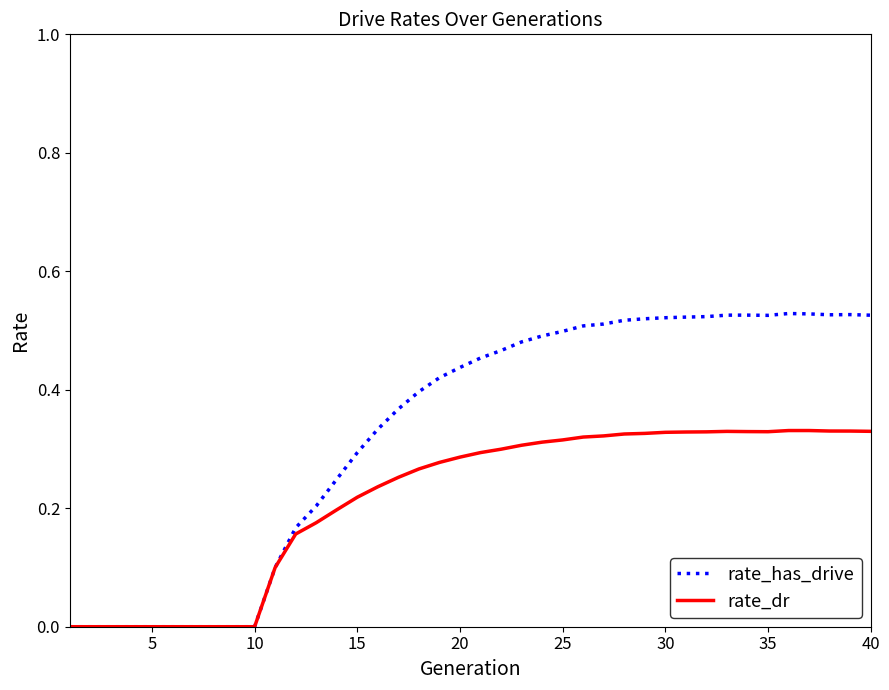

Which series has the widest spread of values?

rate_has_drive